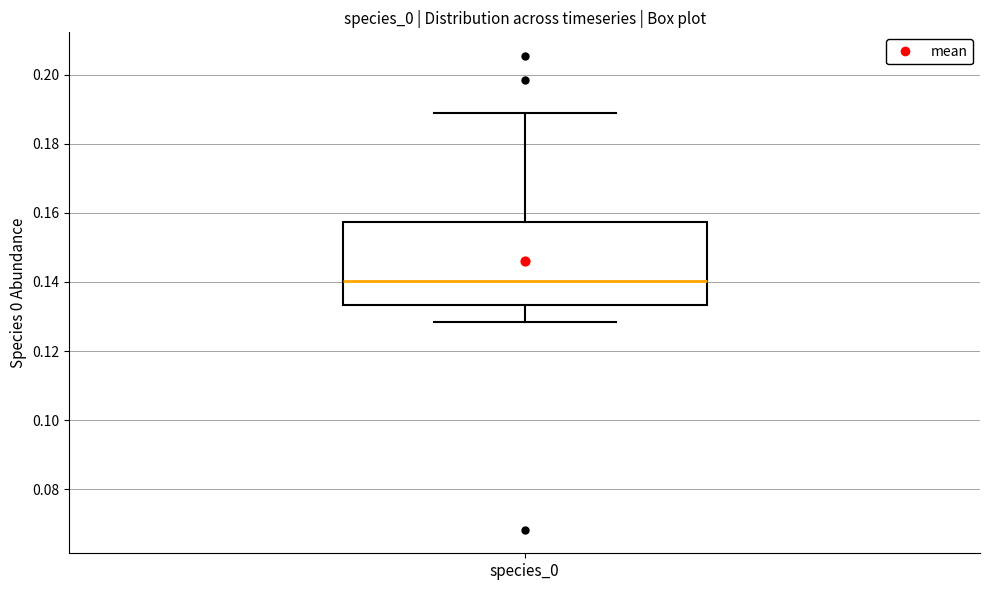

Transcribe this box plot: give where the median line is, the range the box spans, and where the two whiskers end, as read against the y-axis. The values are not printed on the chart, so give them approximately, as read against the axis.

median 0.140, box 0.134 to 0.158, whiskers 0.128 to 0.188